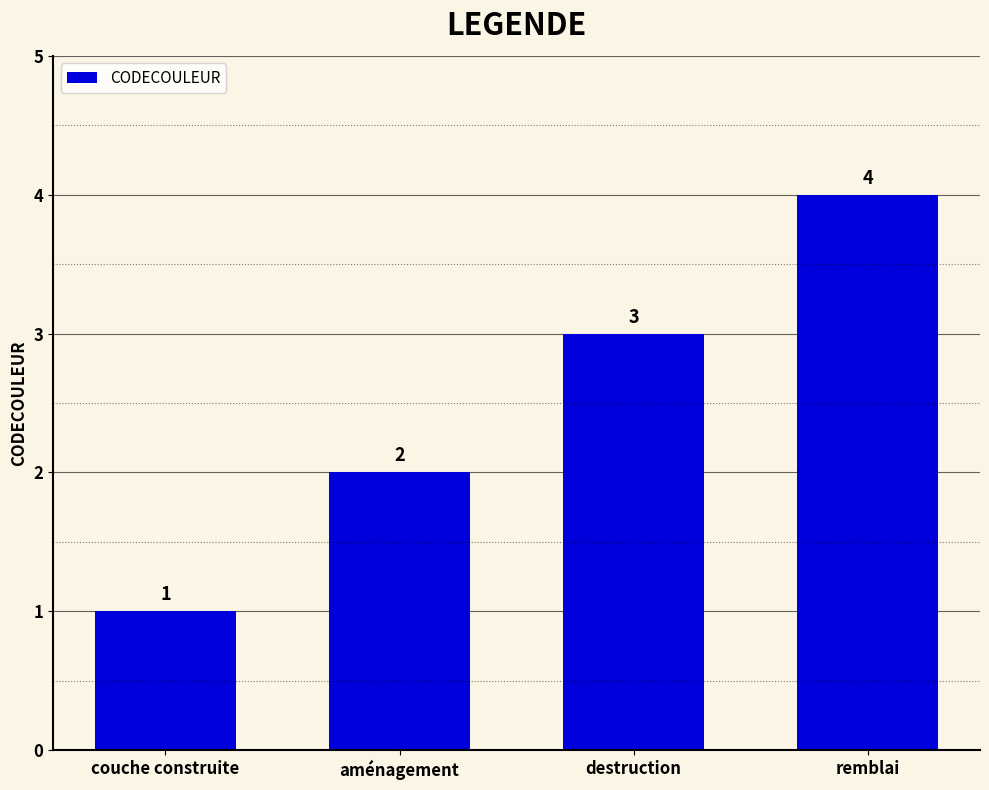

What is the approximate value at couche construite?

1